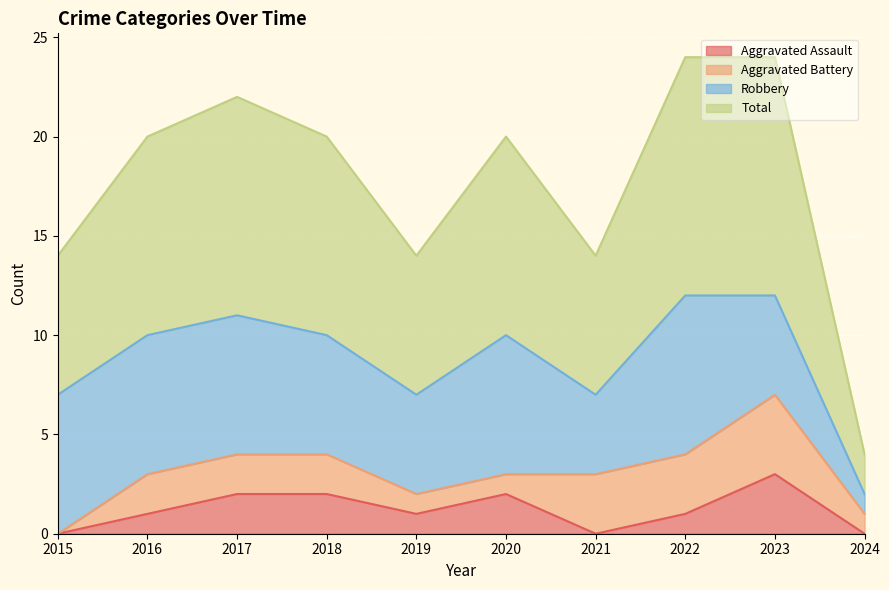

What is the lowest value of the Total series?

2